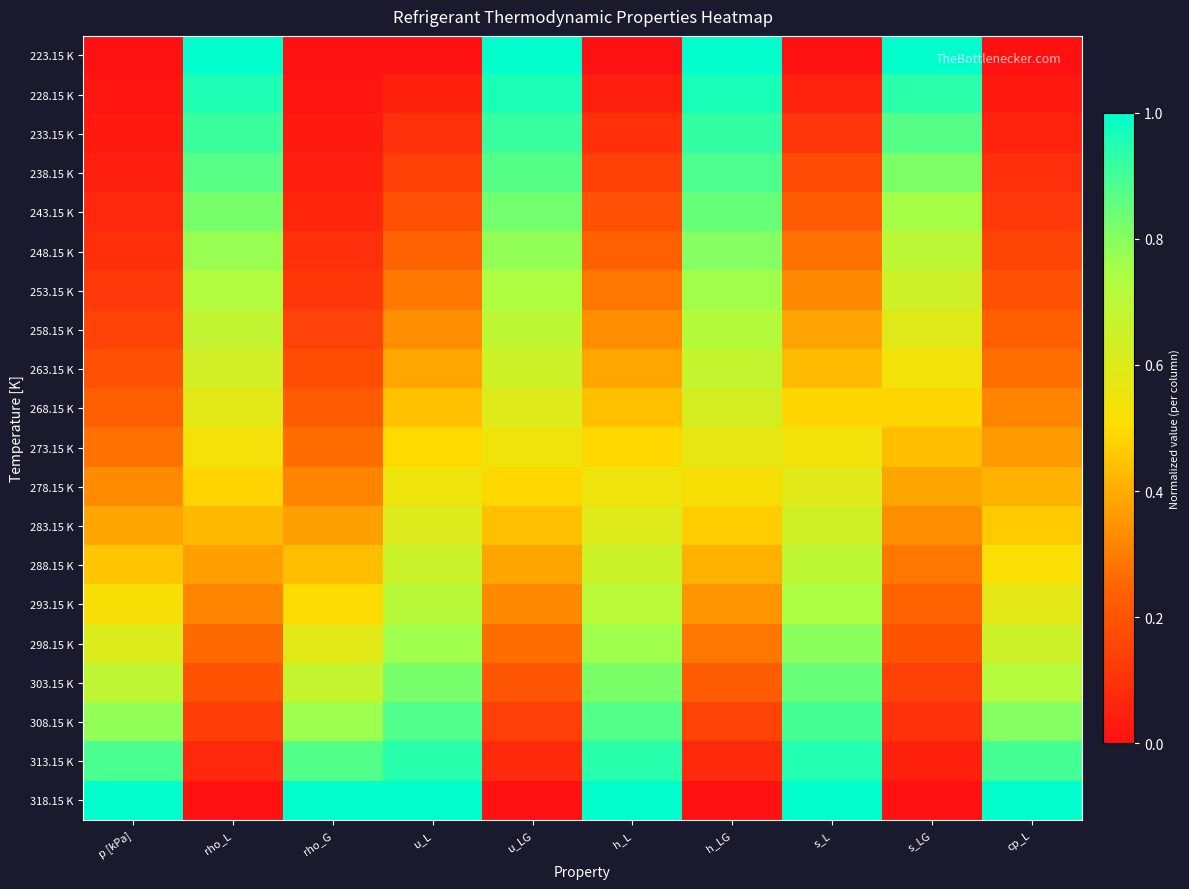

At how many categories does at least one series exceed 0?

10